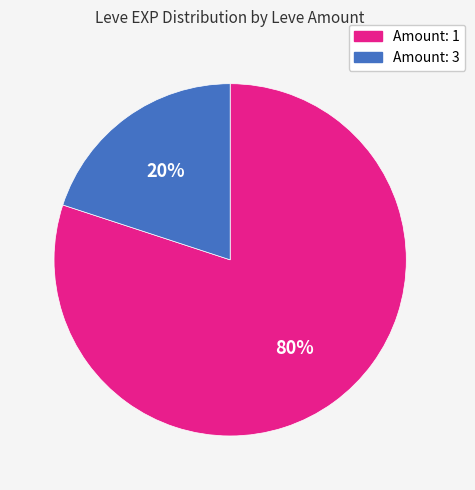

Rank the categories by value from lowest to highest.

Amount: 3, Amount: 1